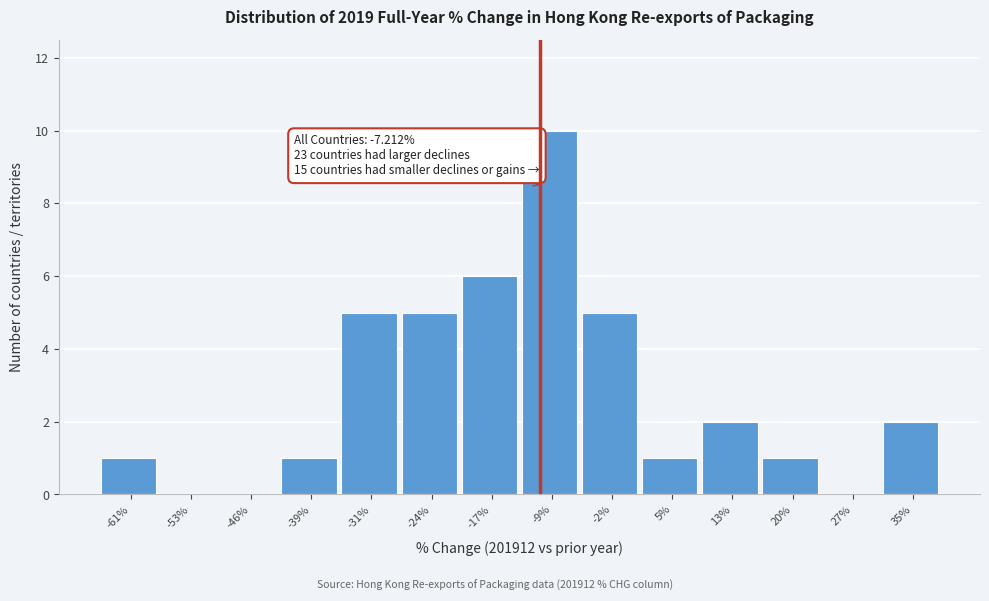

Reading left to right, list all the values displayed in this chart.

-61%=1	-53%=0	-46%=0	-39%=1	-31%=5	-24%=5	-17%=6	-9%=10	-2%=5	5%=1	13%=2	20%=1	27%=0	35%=2